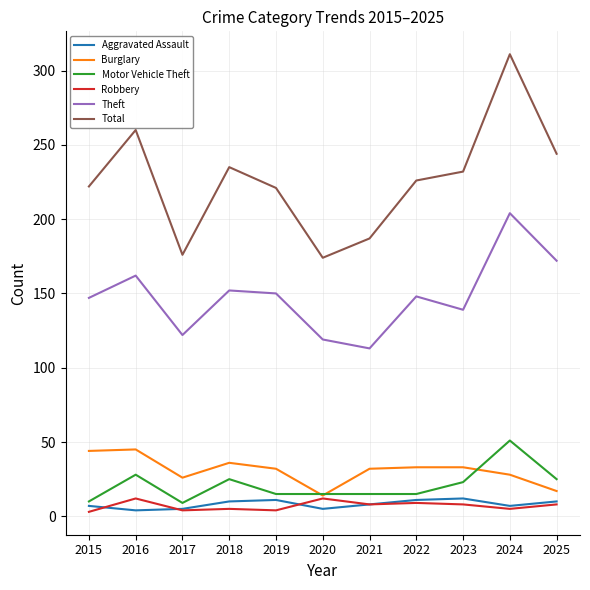

At how many categories does at least one series exceed 230?

5